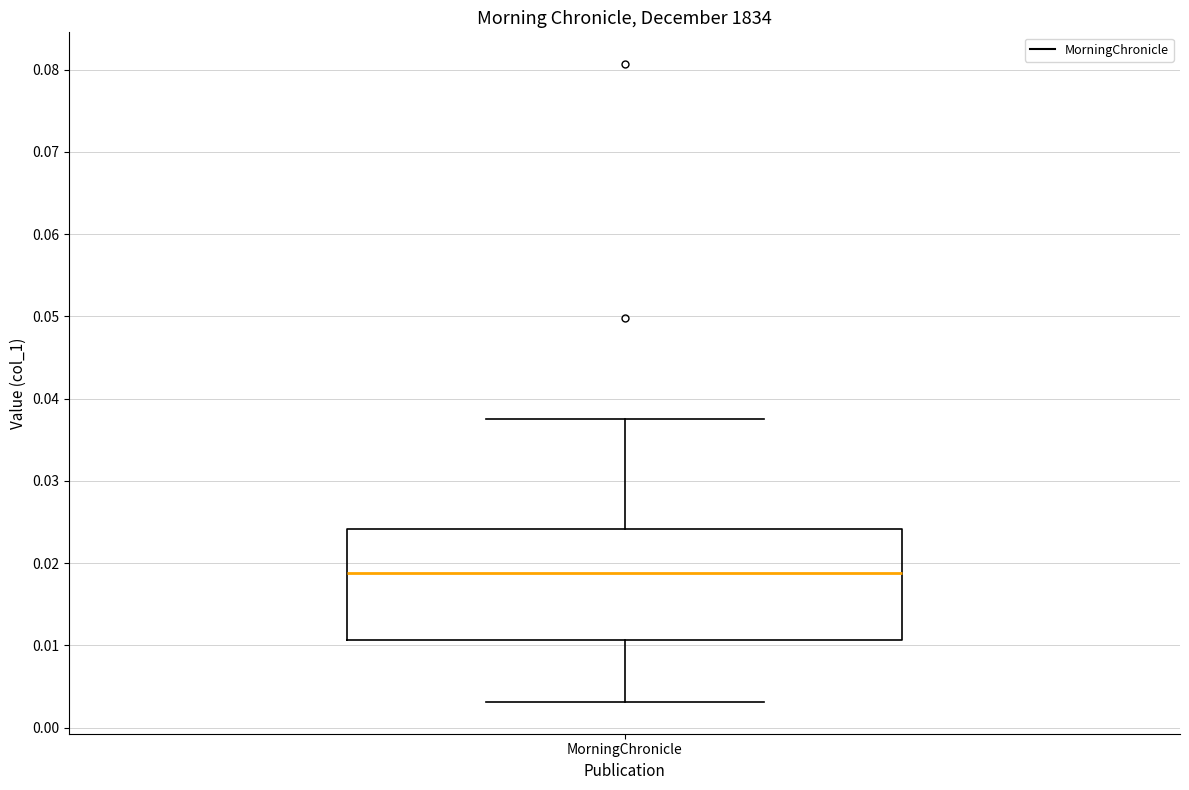

Transcribe this box plot: give where the median line is, the range the box spans, and where the two whiskers end, as read against the y-axis. The values are not printed on the chart, so give them approximately, as read against the axis.

median 0.019, box 0.011 to 0.024, whiskers 0.003 to 0.038